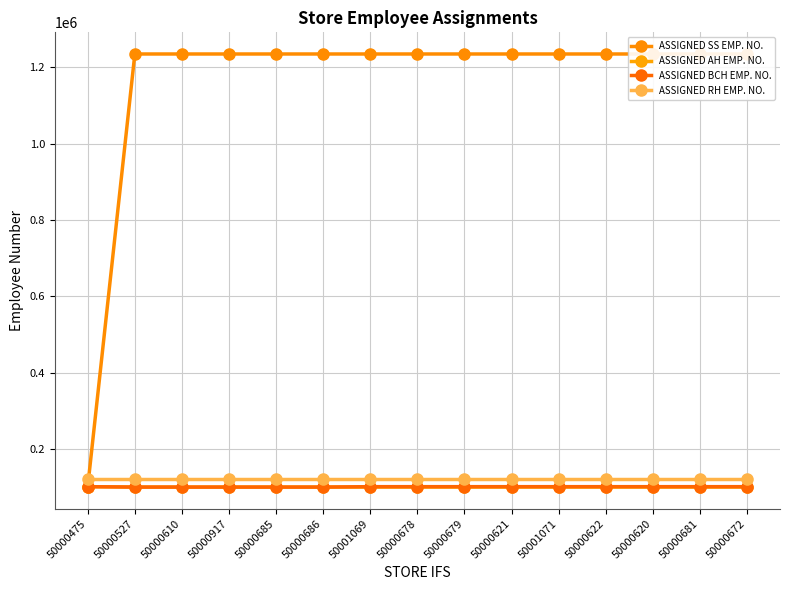

List the series in order of their peak value, lowest first.

ASSIGNED AH EMP. NO., ASSIGNED BCH EMP. NO., ASSIGNED RH EMP. NO., ASSIGNED SS EMP. NO.